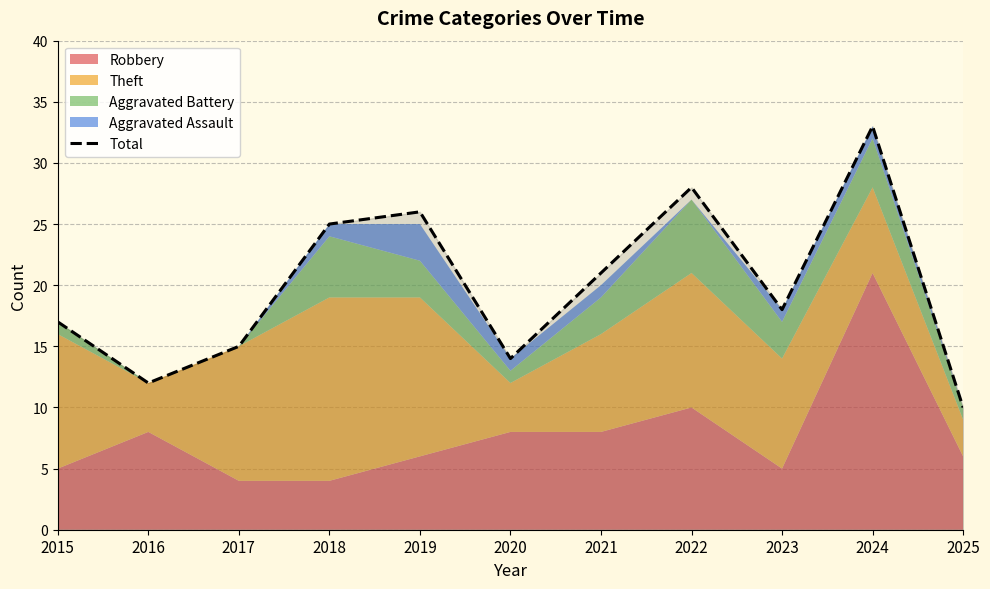

Which has a higher value, 2024 or 2025?

2024